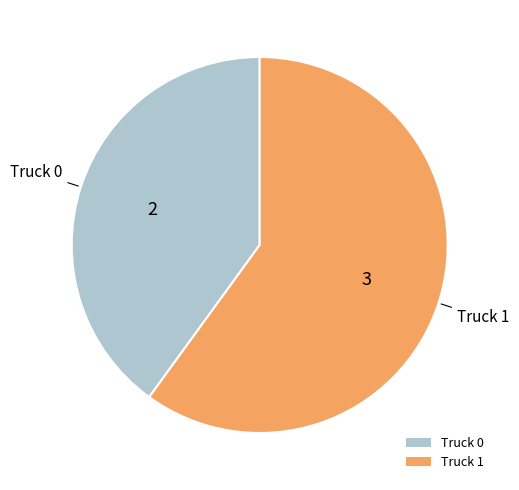

The Truck 0 slice represents 40% of the pie. True or false?

True